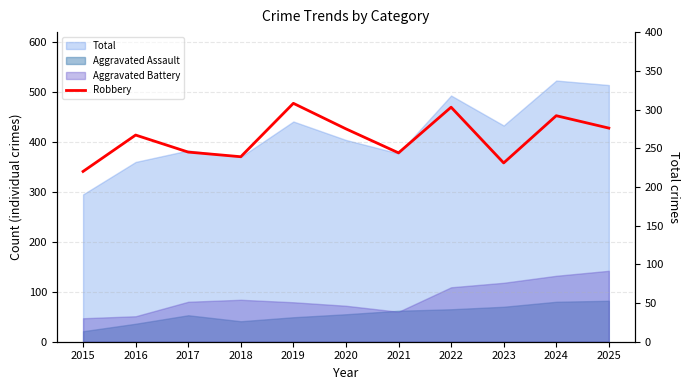

The value at 2024 is 95. True or false?

False